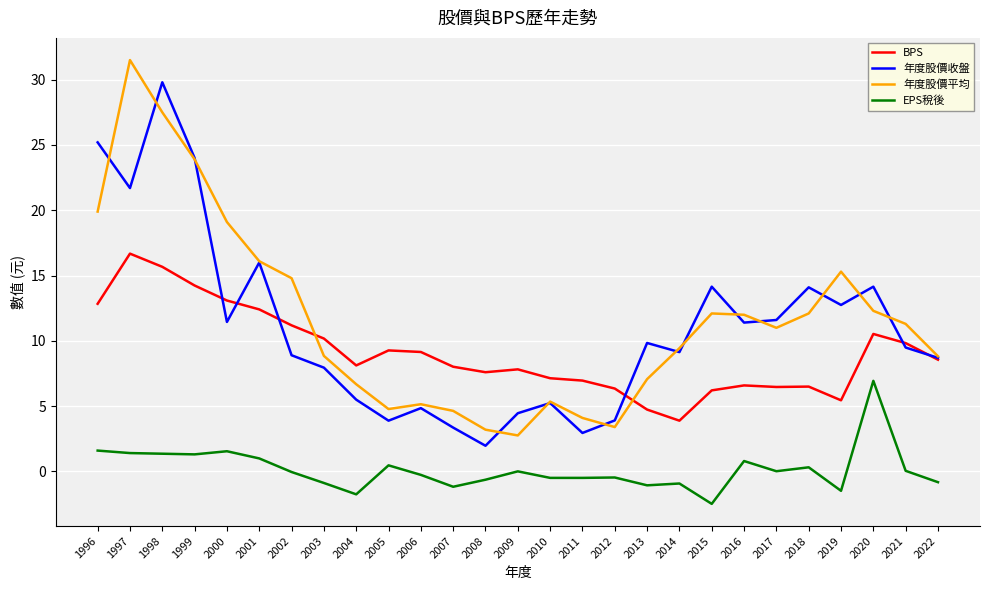

Is the value of EPS稅後 at 2007 greater than the value of BPS at 2003?

No